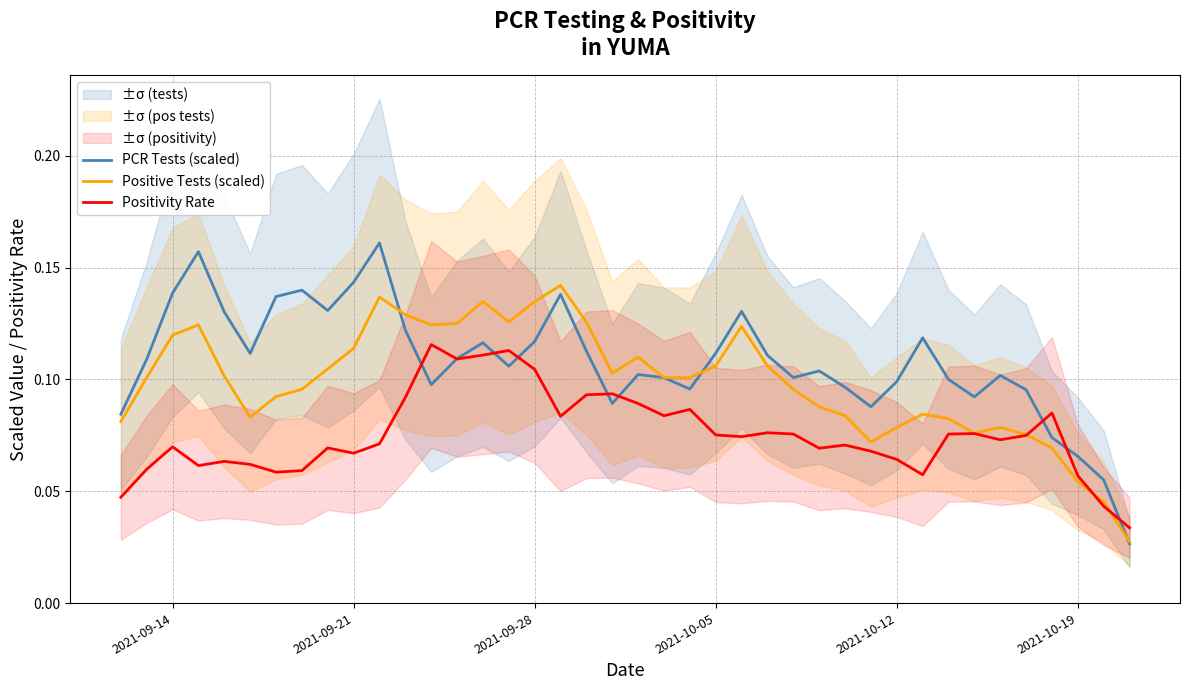

Is it true that Positivity Rate equals 0.0 at 2021-09-14?

False